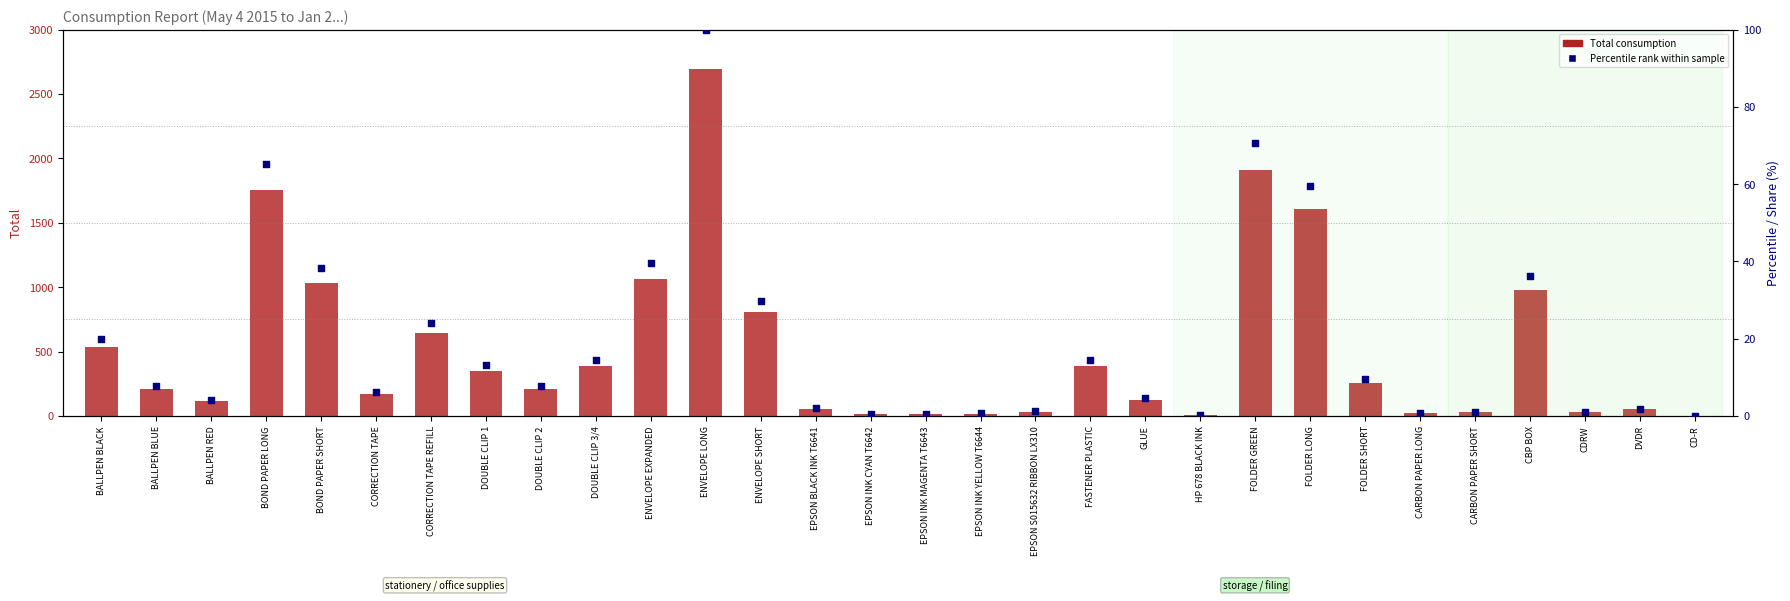

Which series has the largest Y range (max minus min)?

Total consumption